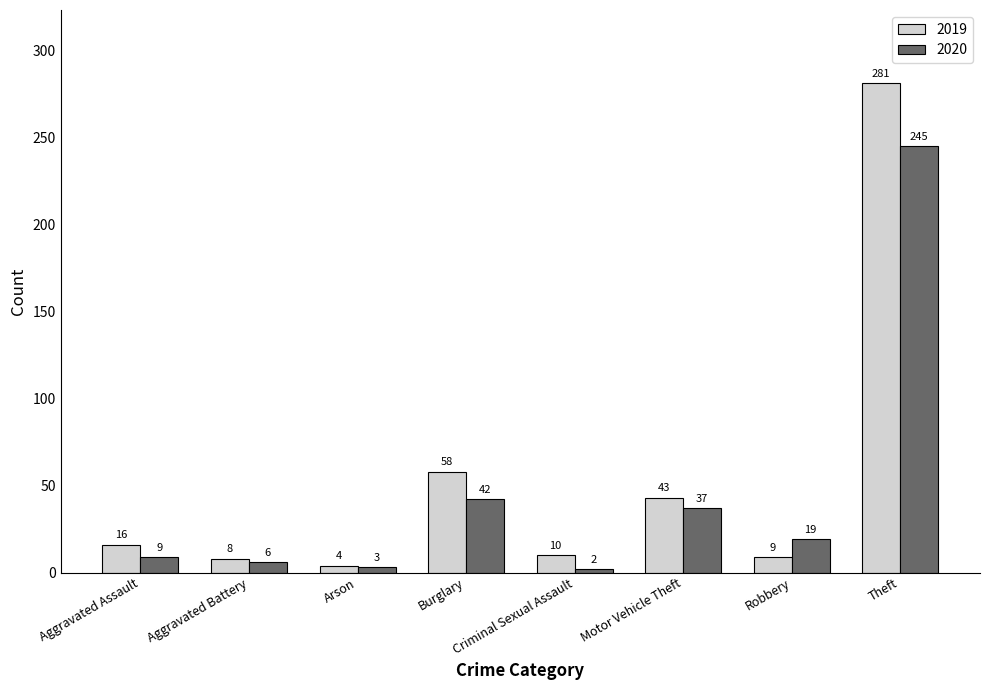

List the series in order of their peak value, highest first.

2019, 2020